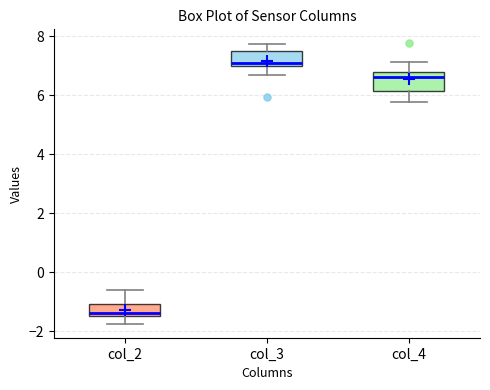

Reading left to right, read every box against the y-axis: the position of its median line, the range the box covers, and the ends of its whiskers. The values are not printed on the chart, so give them approximately, as read against the axis.

col_2: median -1.4 (just above the box's lower edge), box -1.4 to -1.0, whiskers -1.8 to -0.6
col_3: median 7.0 (just above the box's lower edge), box 7.0 to 7.6, whiskers 6.8 to 7.8
col_4: median 6.6, box 6.2 to 6.8, whiskers 5.8 to 7.2